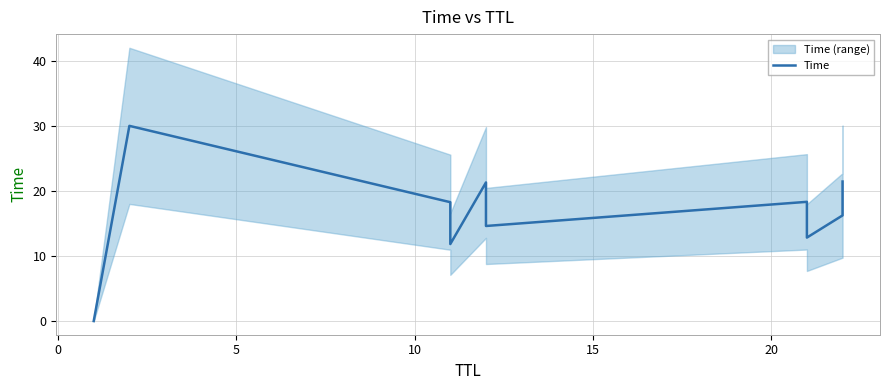

How many lines are shown in the chart?

1